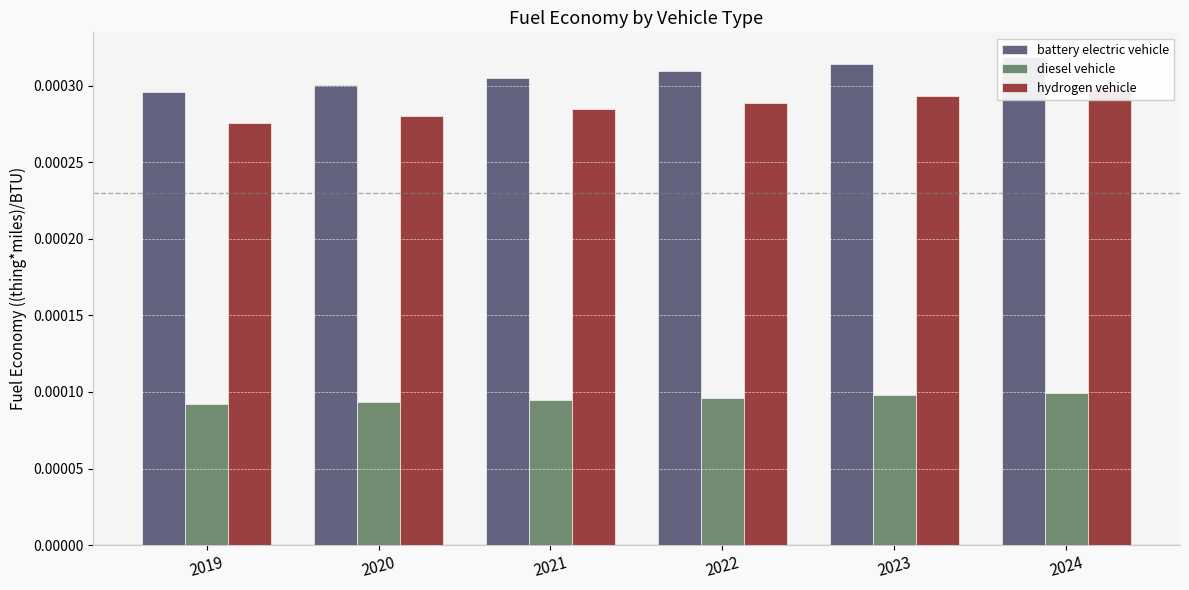

At 2019, list the series in order from largest to smallest.

battery electric vehicle, hydrogen vehicle, diesel vehicle